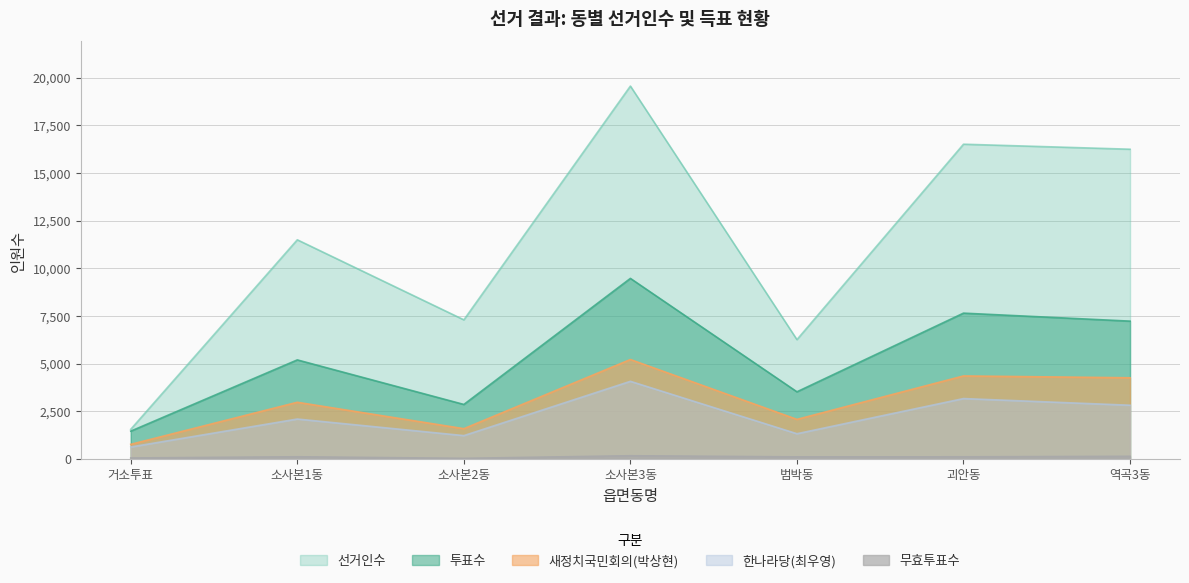

List the labels in order of 새정치국민회의(박상현) value, largest first.

소사본3동, 괴안동, 역곡3동, 소사본1동, 범박동, 소사본2동, 거소투표